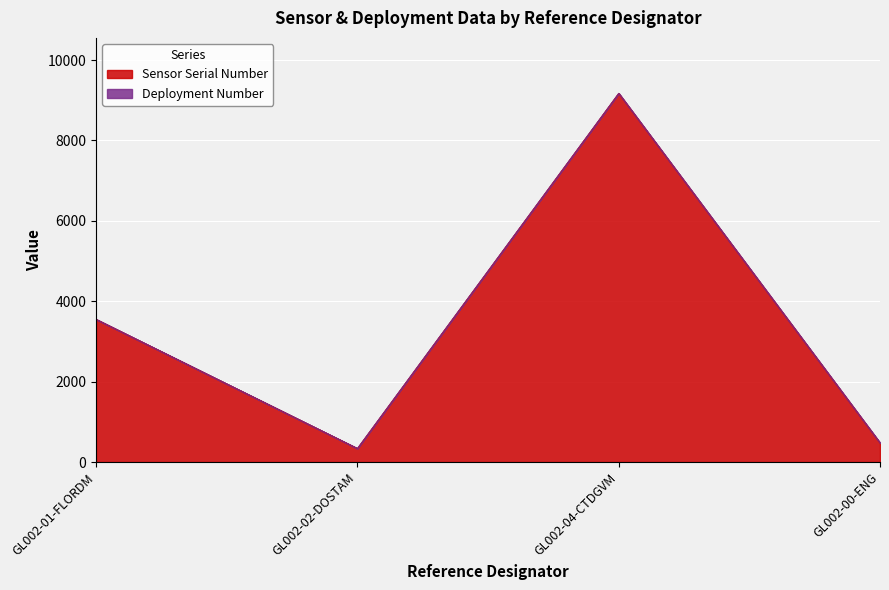

How many data points are above 3552?

1